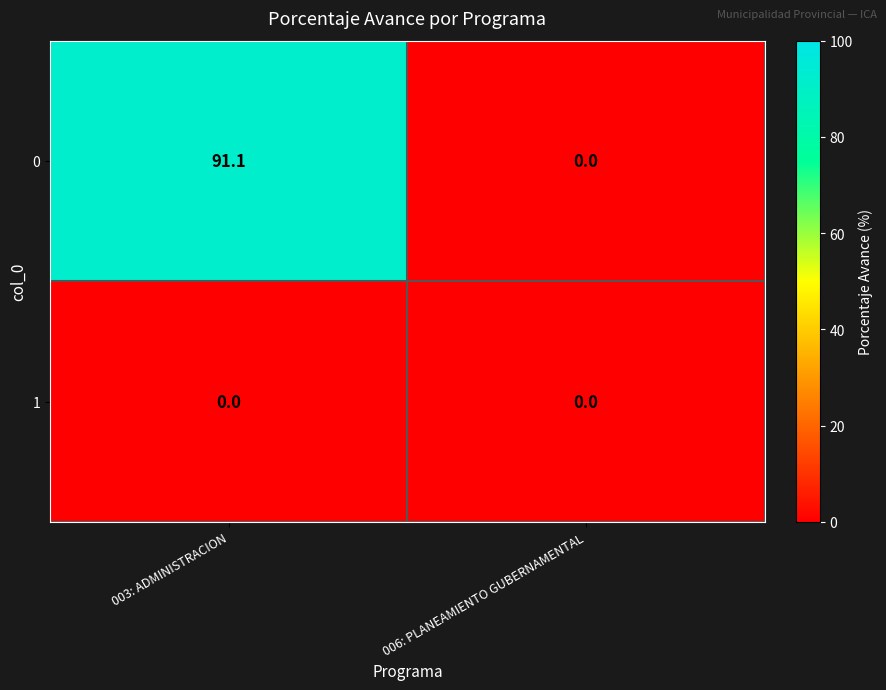

Is it true that 1 equals 0.0 at 006: PLANEAMIENTO GUBERNAMENTAL?

True